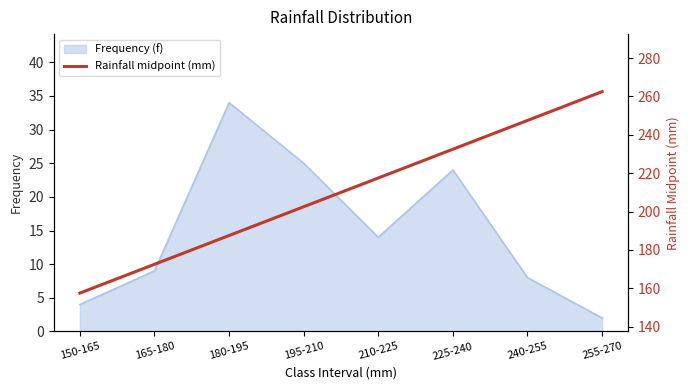

Which category has the lowest value in the Frequency (f) series?

255-270